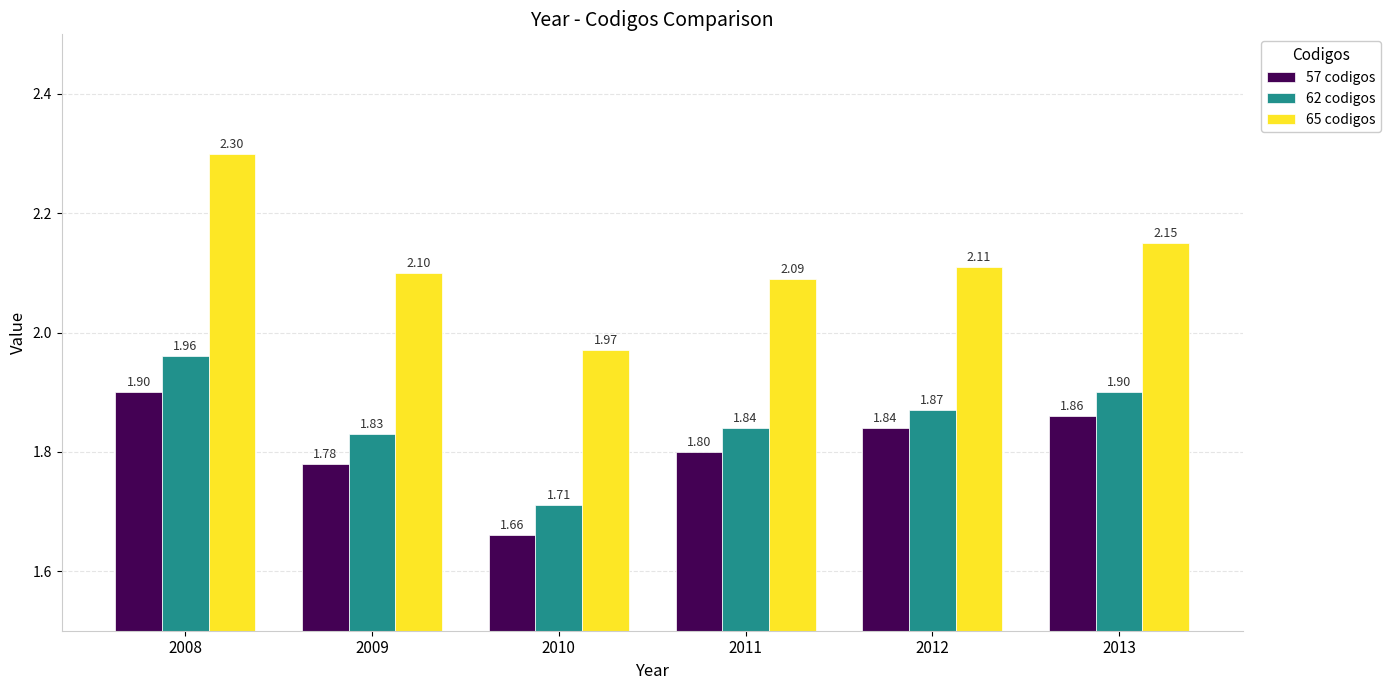

Is it true that 65 codigos equals 2.1 at 2013?

True